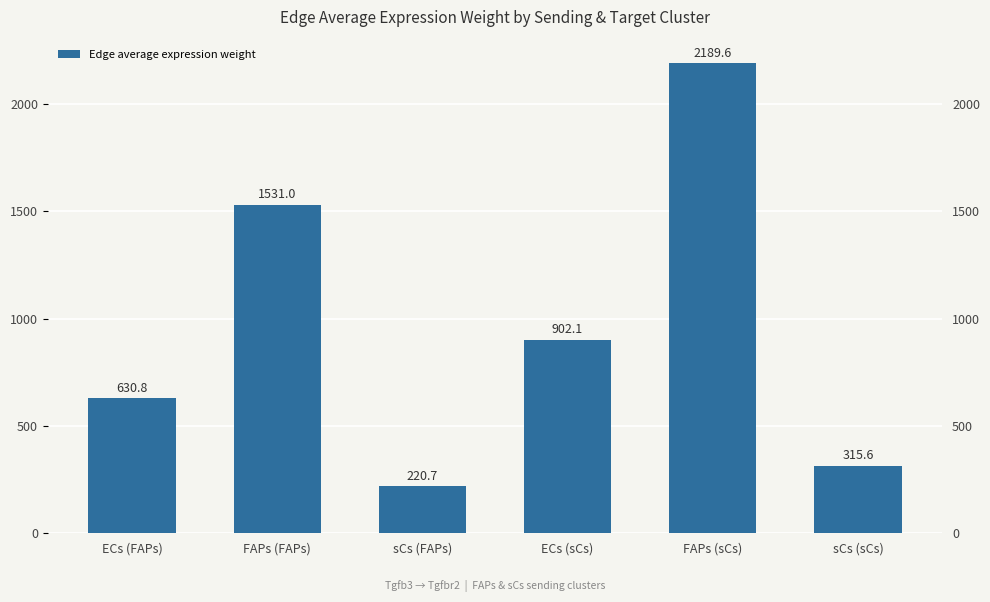

List the labels in order of value, largest first.

FAPs (sCs), FAPs (FAPs), ECs (sCs), ECs (FAPs), sCs (sCs), sCs (FAPs)